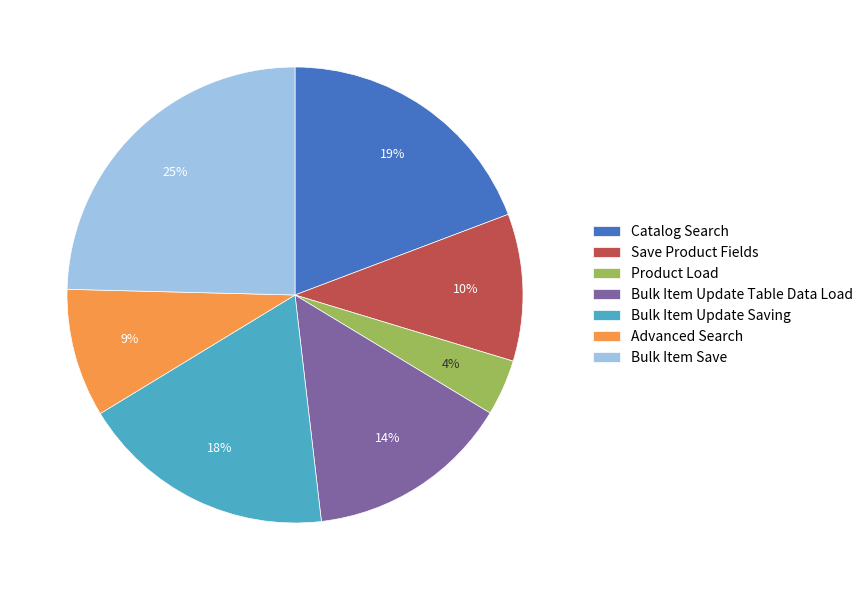

Is there a majority slice in this chart?

No